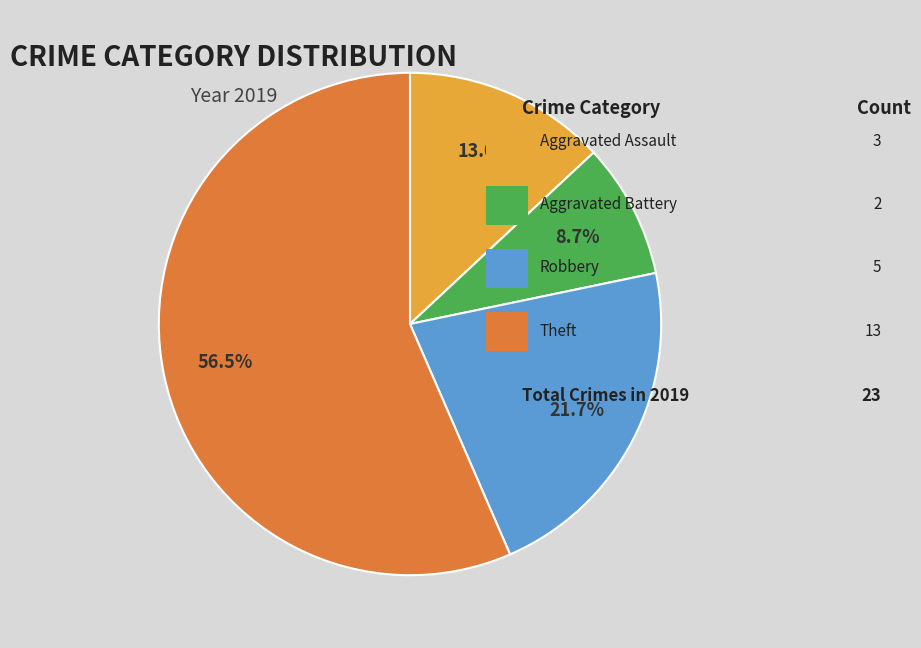

Is there a majority slice in this chart?

Yes